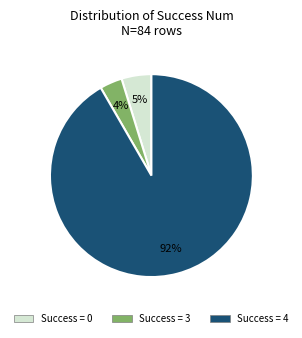

Does any single category account for the majority?

Yes